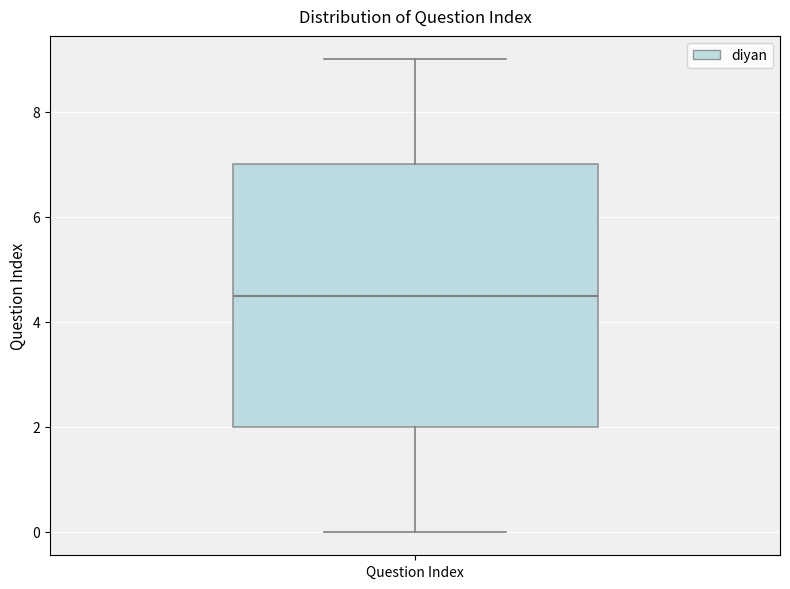

Transcribe this box plot: give where the median line is, the range the box spans, and where the two whiskers end, as read against the y-axis. The values are not printed on the chart, so give them approximately, as read against the axis.

median 4.6, box 2.0 to 7.0, whiskers 0.0 to 9.0